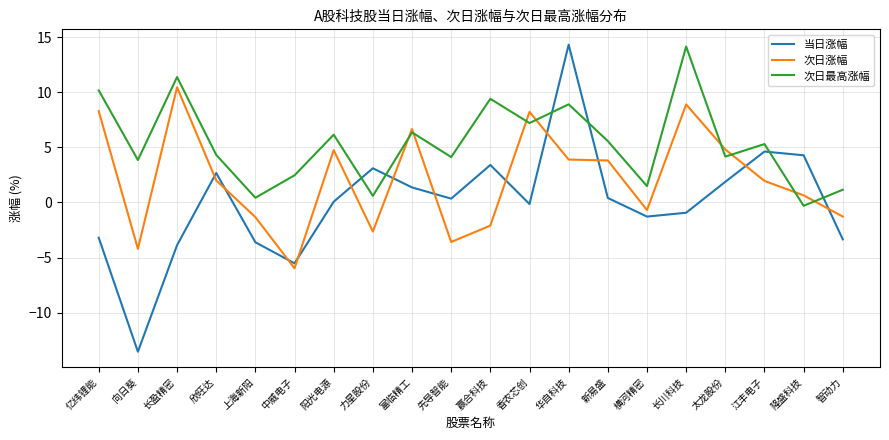

What are all the series names shown in the legend?

当日涨幅, 次日涨幅, 次日最高涨幅